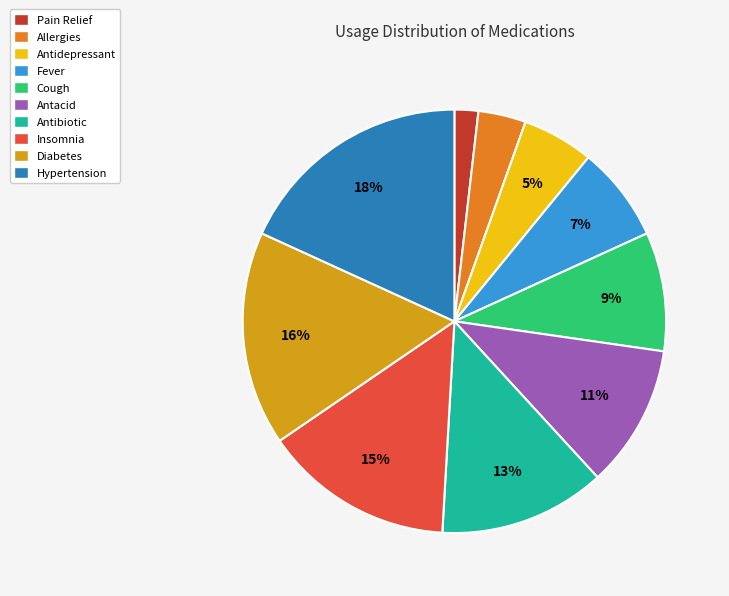

What is the largest slice in the pie chart?

Hypertension